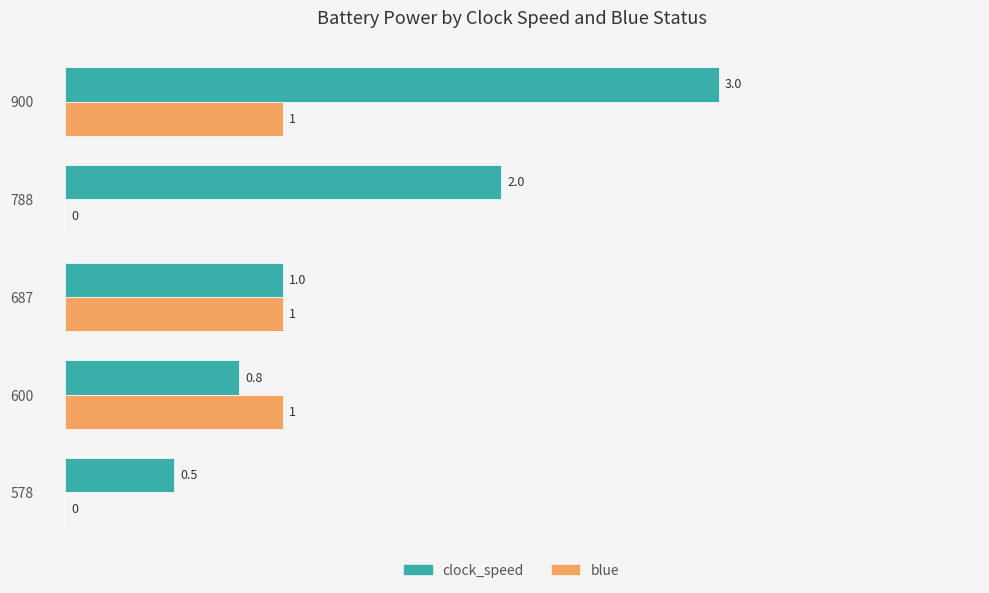

The clock_speed series shows 1.0 at 687. True or false?

True